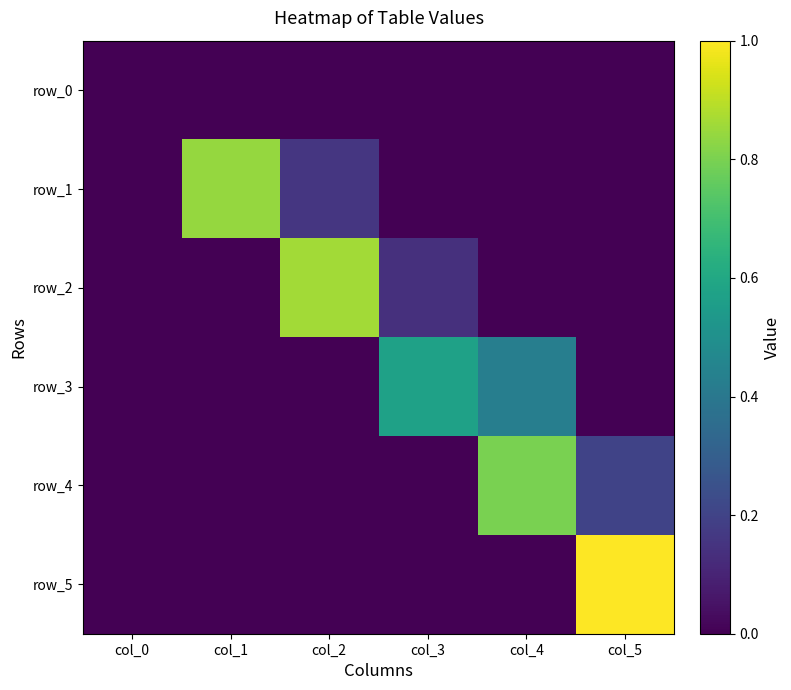

What is the total value across all series at col_2?

1.0